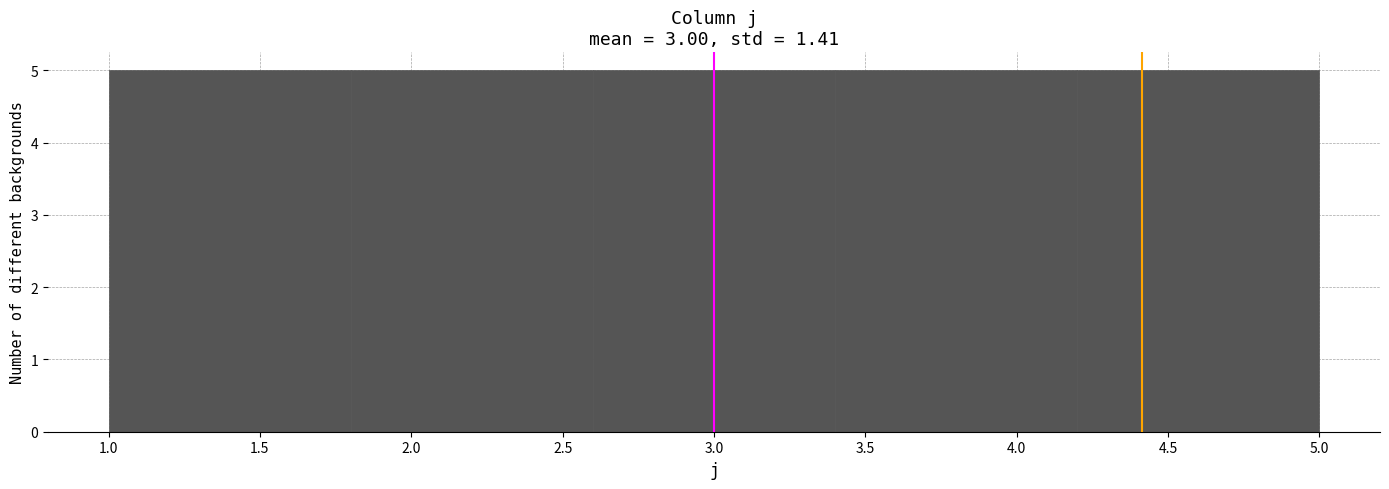

Reading left to right, list every bar in this chart as the range it spans on the x-axis followed by its height. The values are not printed on the chart, so give them approximately, as read against the axis.

1.0 to 1.8: 5
1.8 to 2.6: 5
2.6 to 3.4: 5
3.4 to 4.2: 5
4.2 to 5.0: 5